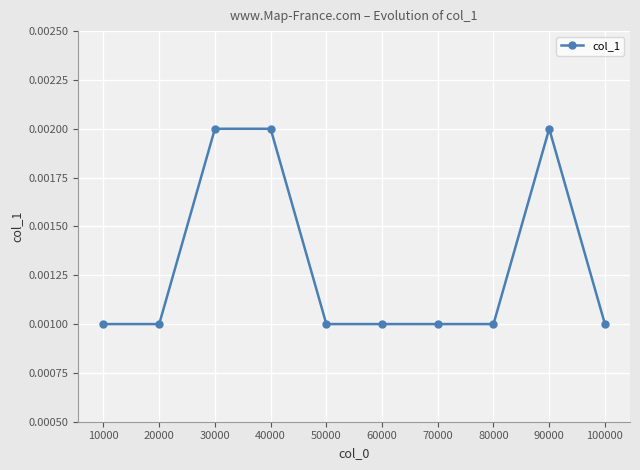

True or false: there are more than 0 points higher than both neighbors.

True